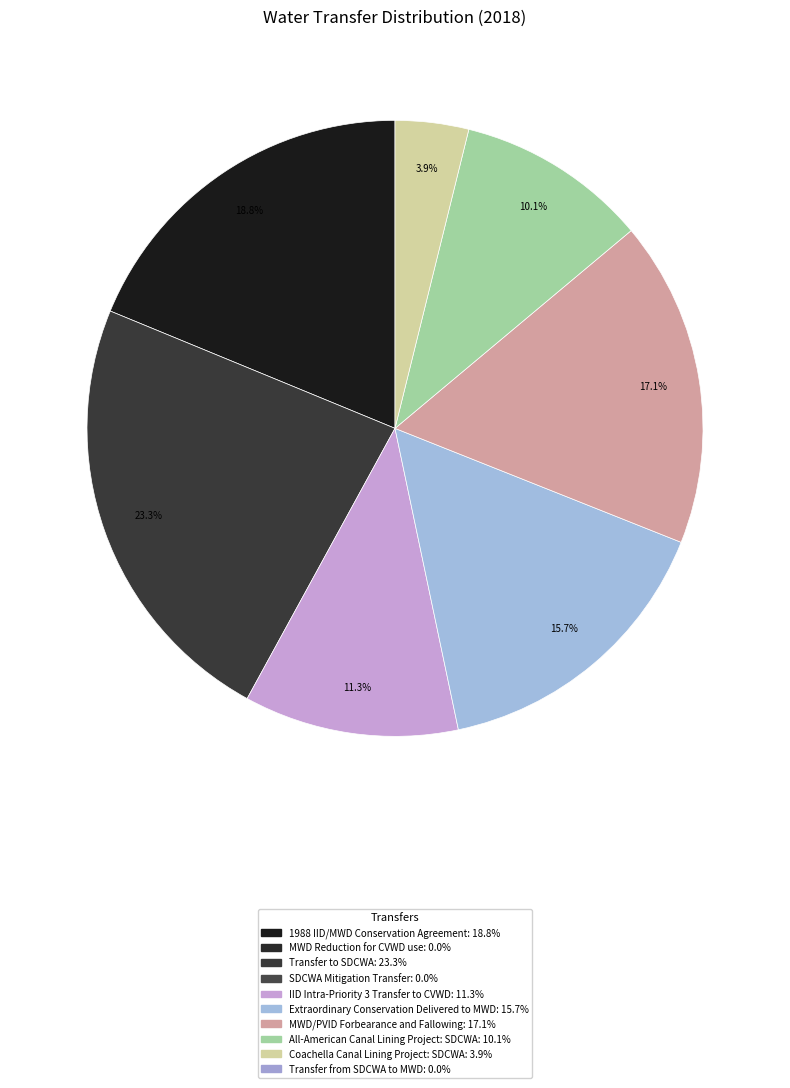

Is there any slice that represents more than half of the pie?

No